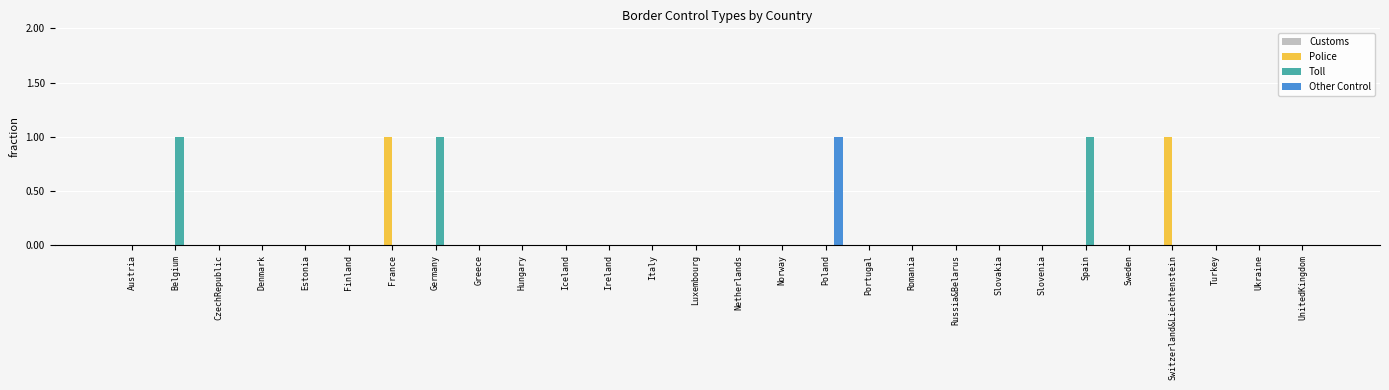

The Toll series shows 1 at Greece. True or false?

False